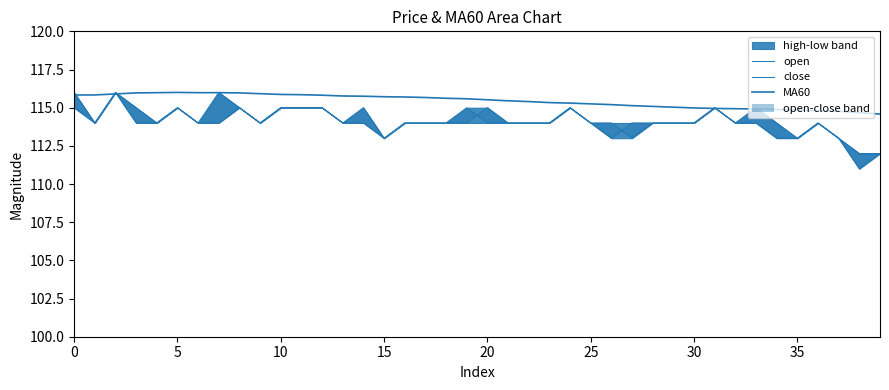

The close series shows 161.5 at 19. True or false?

False